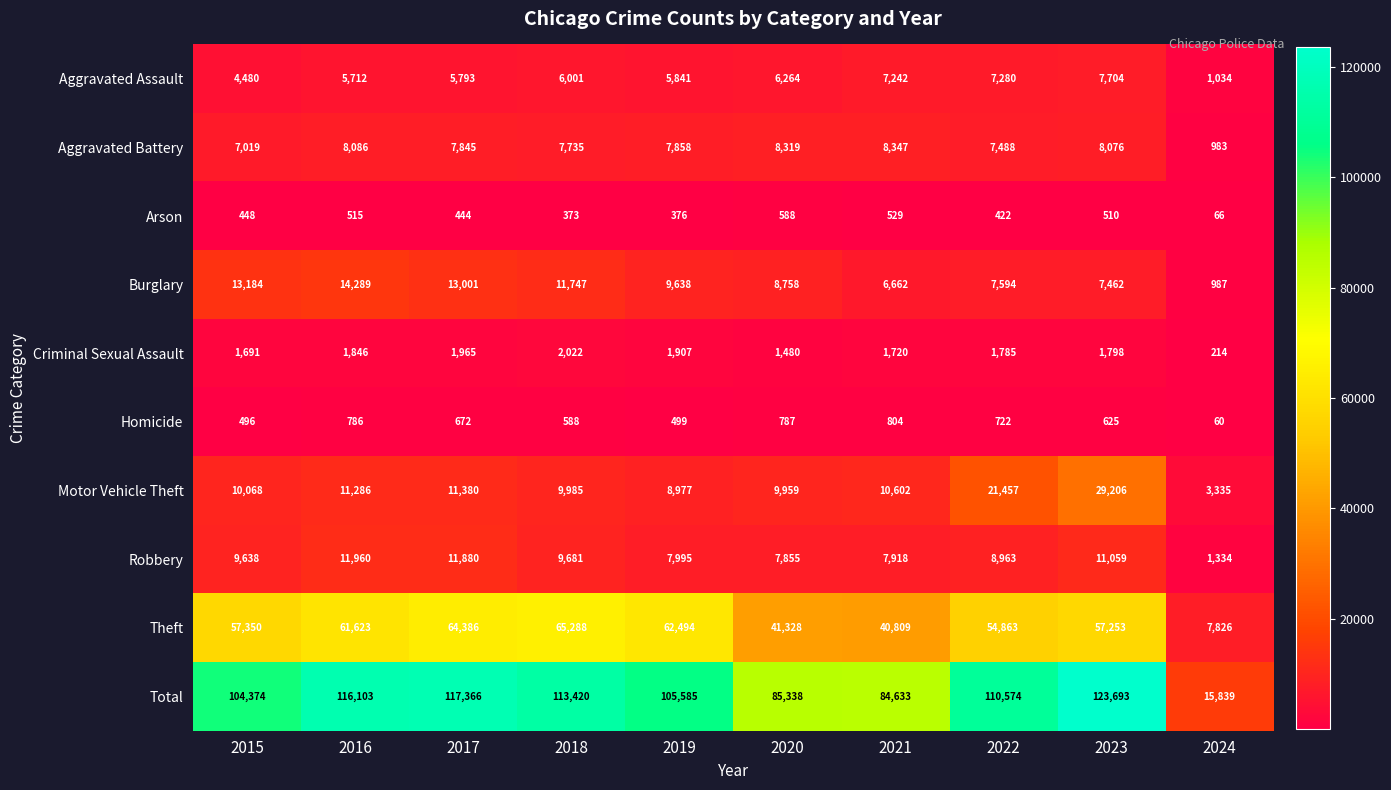

Is it true that Arson equals 121 at 2020?

False